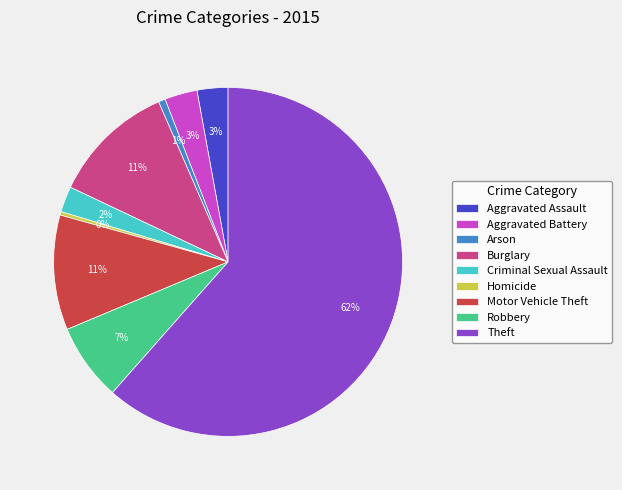

Between Aggravated Assault and Arson, which is larger?

Aggravated Assault